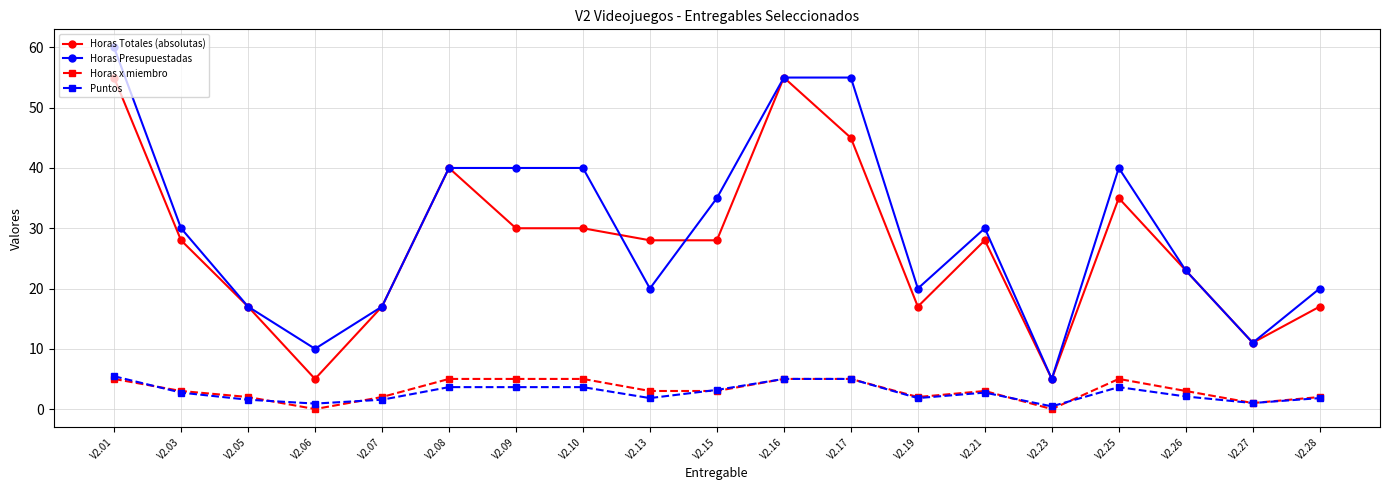

What is the difference between the highest and lowest values at V2.19?

18.2